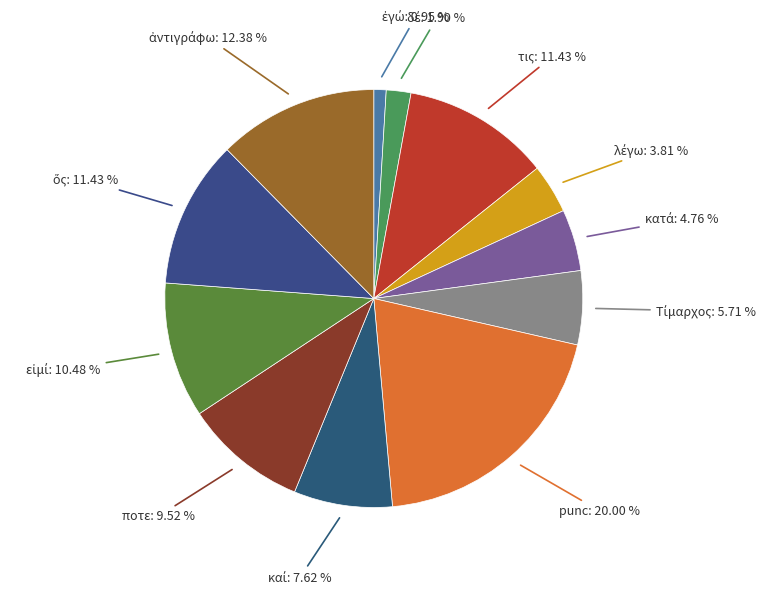

Which has a higher value, ποτε or punc?

punc